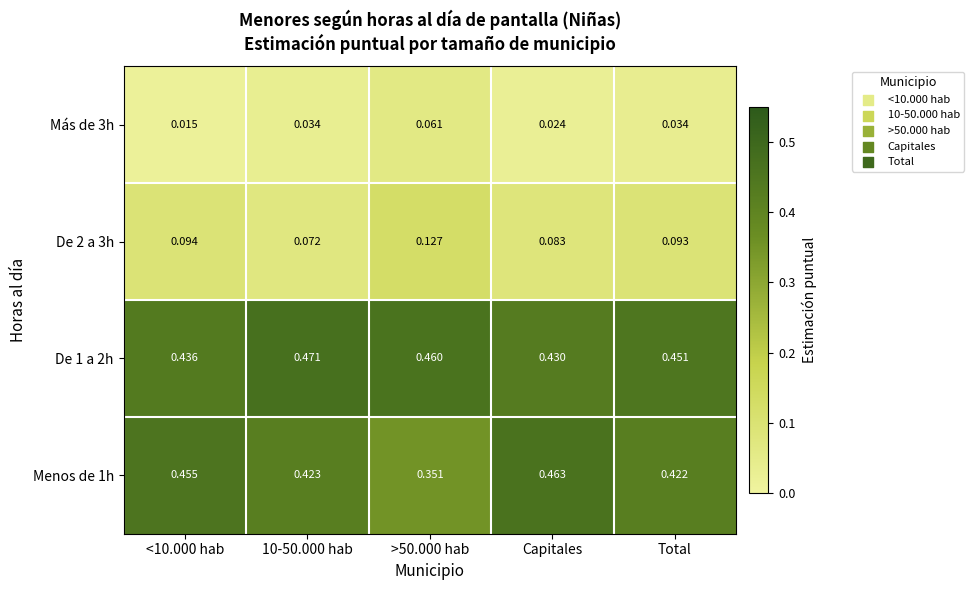

Is the value of De 1 a 2h at 10-50.000 hab greater than the value of Más de 3h at 10-50.000 hab?

Yes